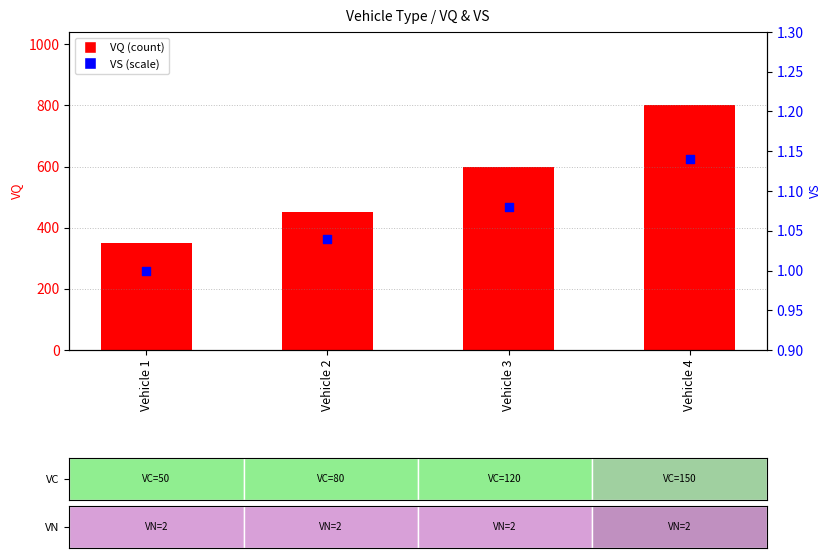

At how many categories does at least one series exceed 689?

1